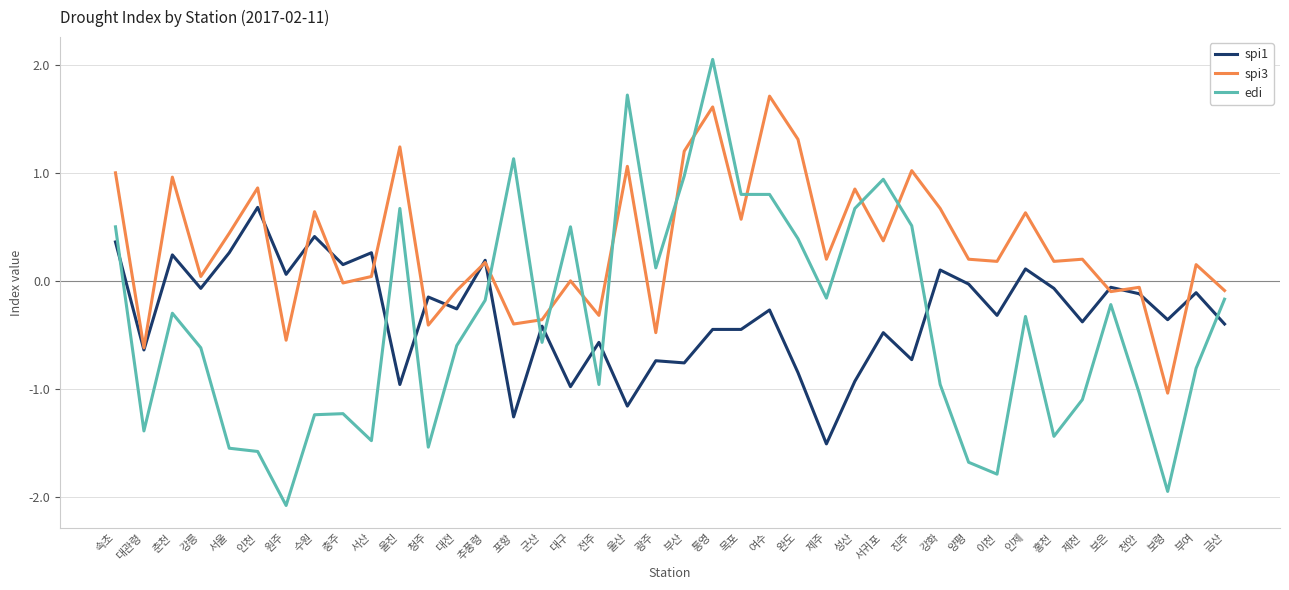

Where do edi and spi3 first cross each other?

추풍령 and 포항